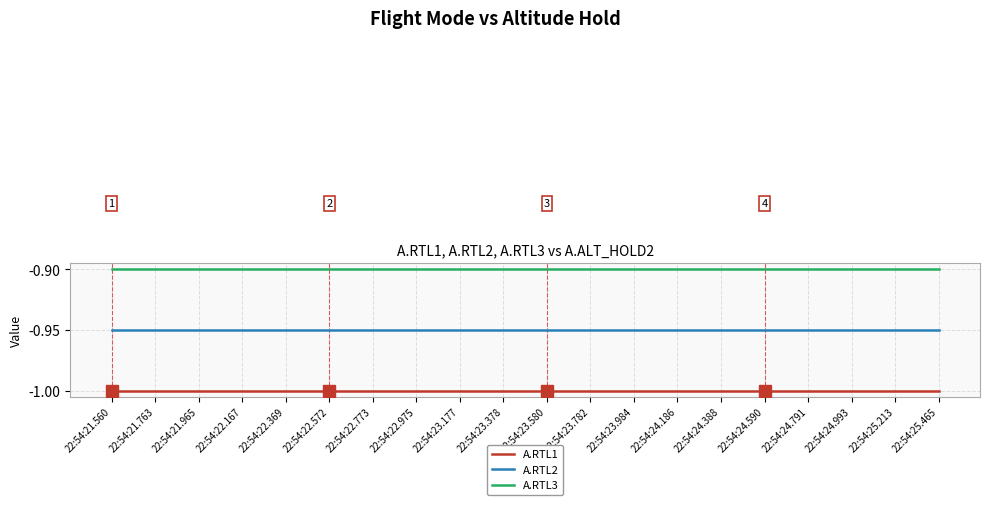

True or false: A.RTL1 and A.RTL2 cross at least once.

False